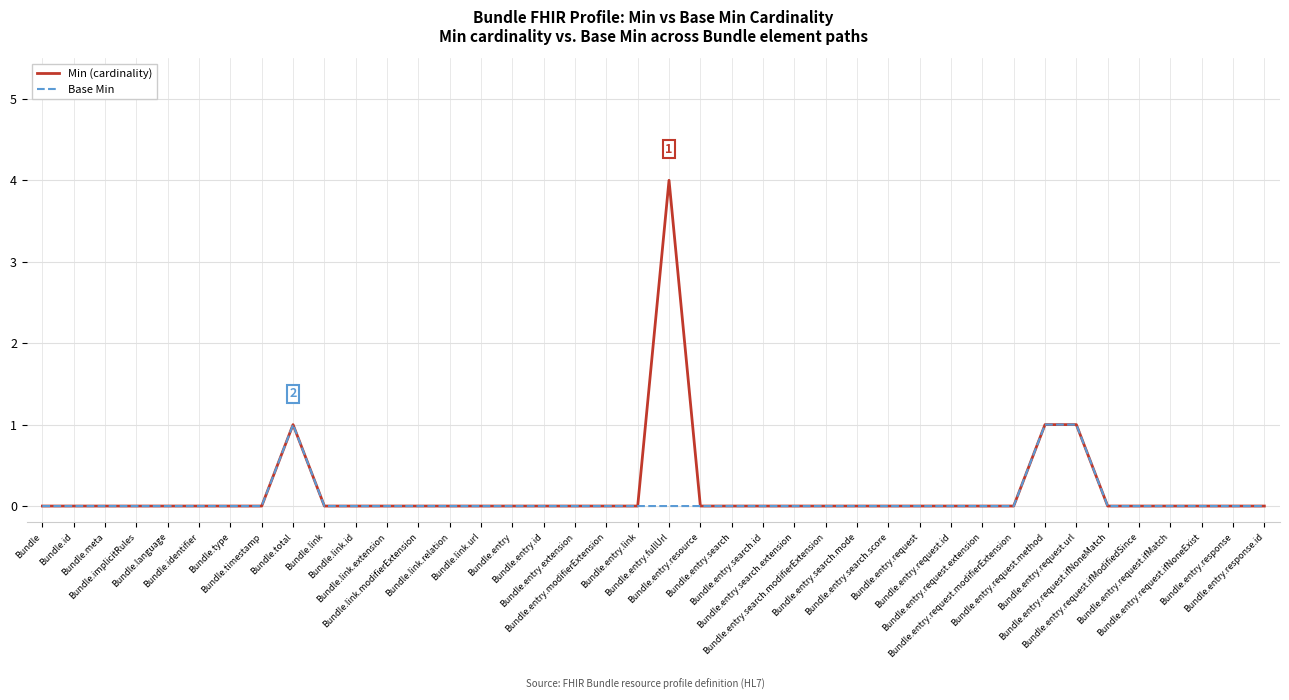

Which series has the largest range (max minus min)?

Min (cardinality)